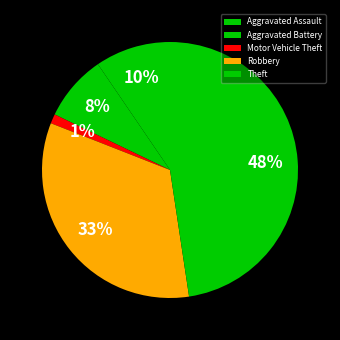

The Theft slice represents 58% of the pie. True or false?

False